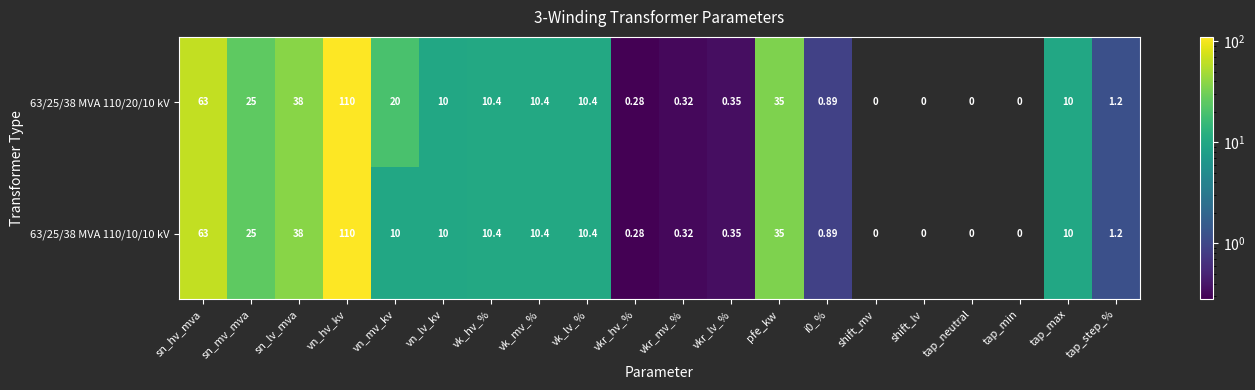

Which has a higher value, tap_min or vk_lv_%?

vk_lv_%